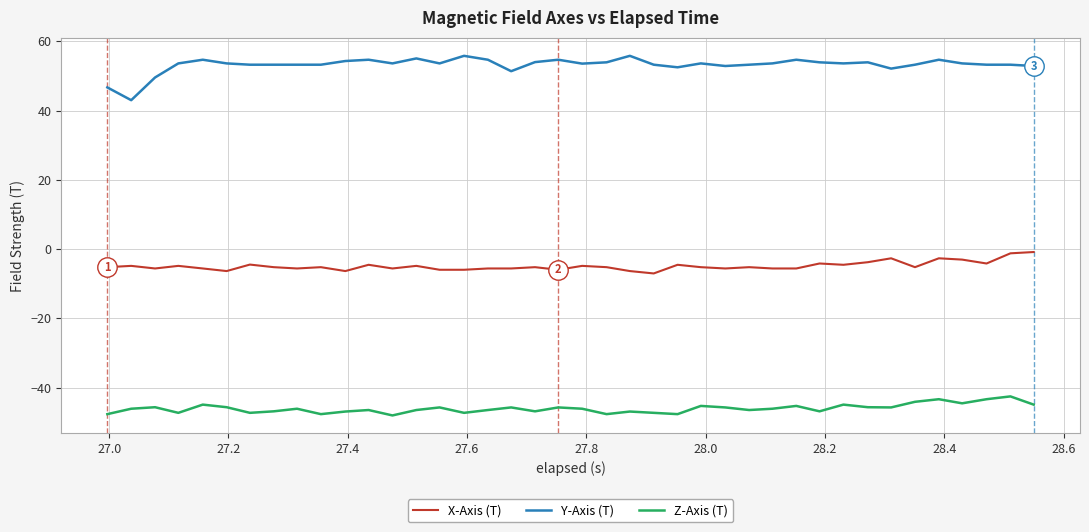

List the series in order of their peak value, highest first.

Y-Axis (T), X-Axis (T), Z-Axis (T)